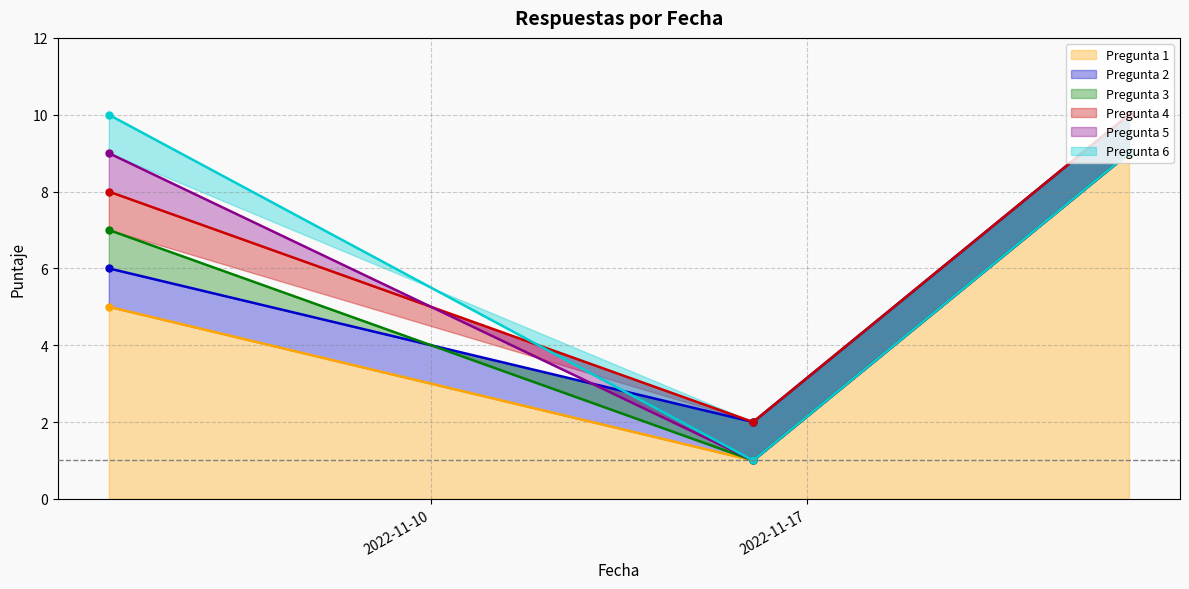

True or false: Pregunta 6 has a value of 1 at 2022-11-16.

False